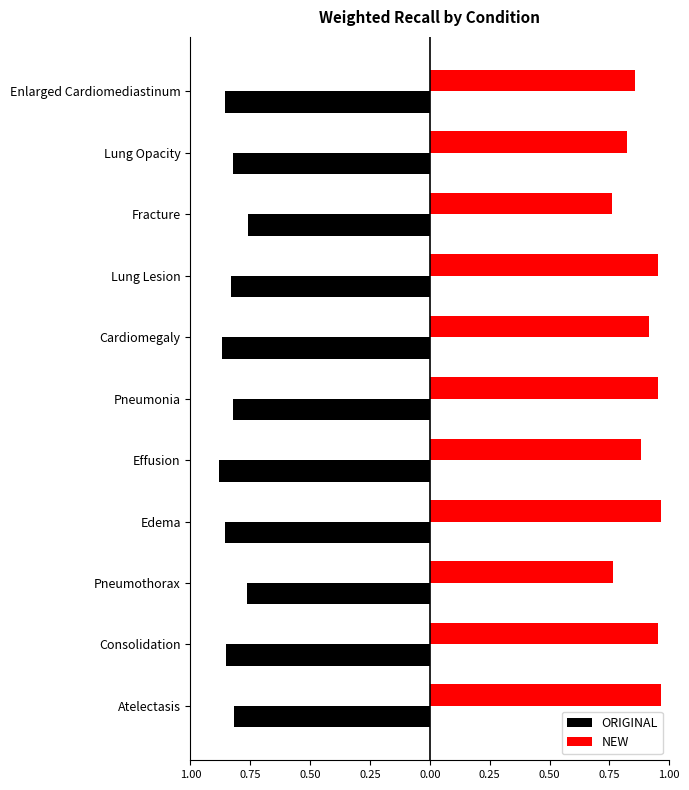

What are all the series names shown in the legend?

ORIGINAL, NEW